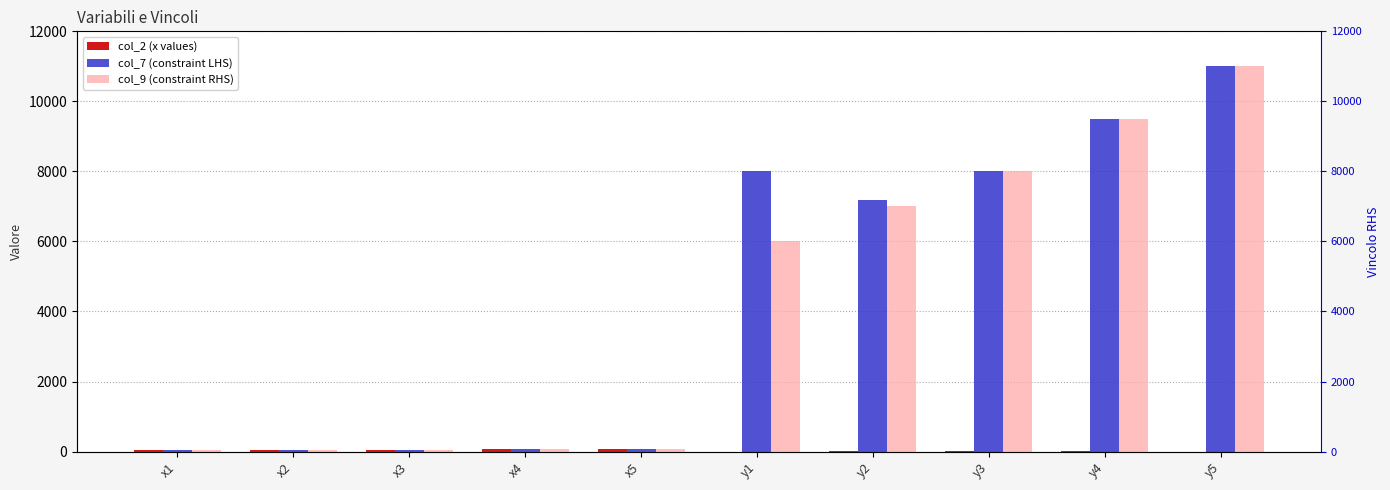

How many data points in col_9 (constraint RHS) are less than 6000?

5